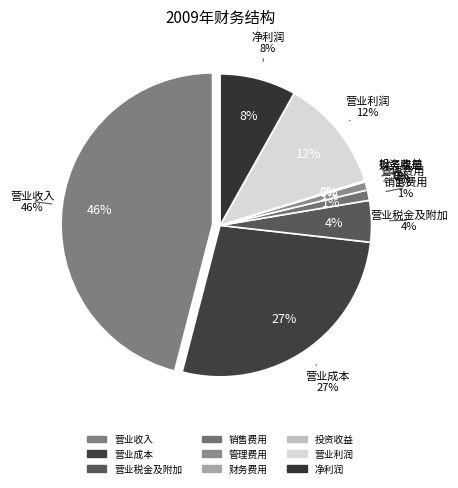

To the nearest percent, what is the difference between the largest and smallest slice percentages?

46%